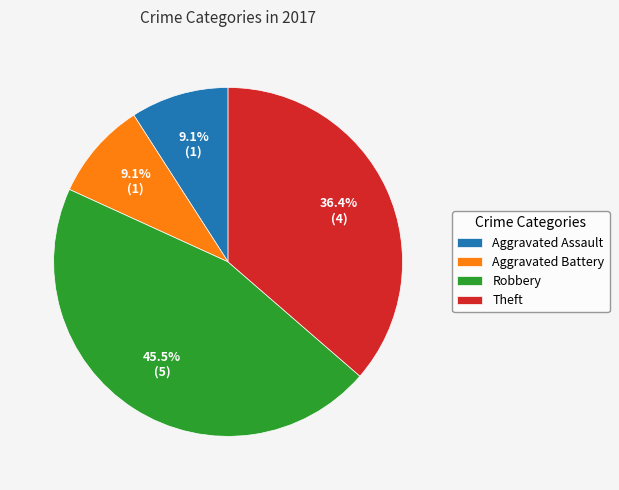

How many slices are in this pie chart?

4